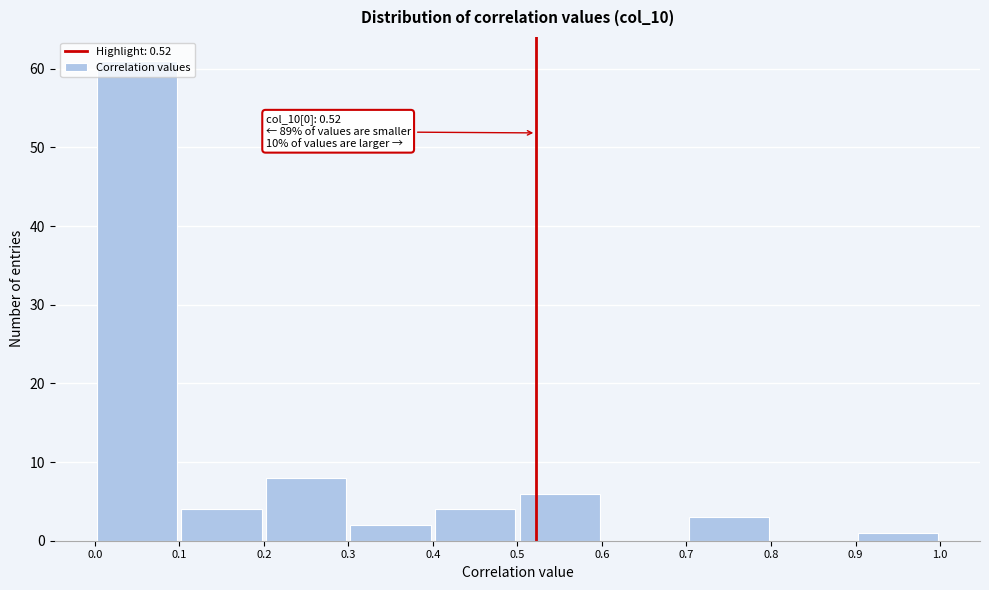

Which range on the x-axis has the tallest bar?

0.0 to 0.1